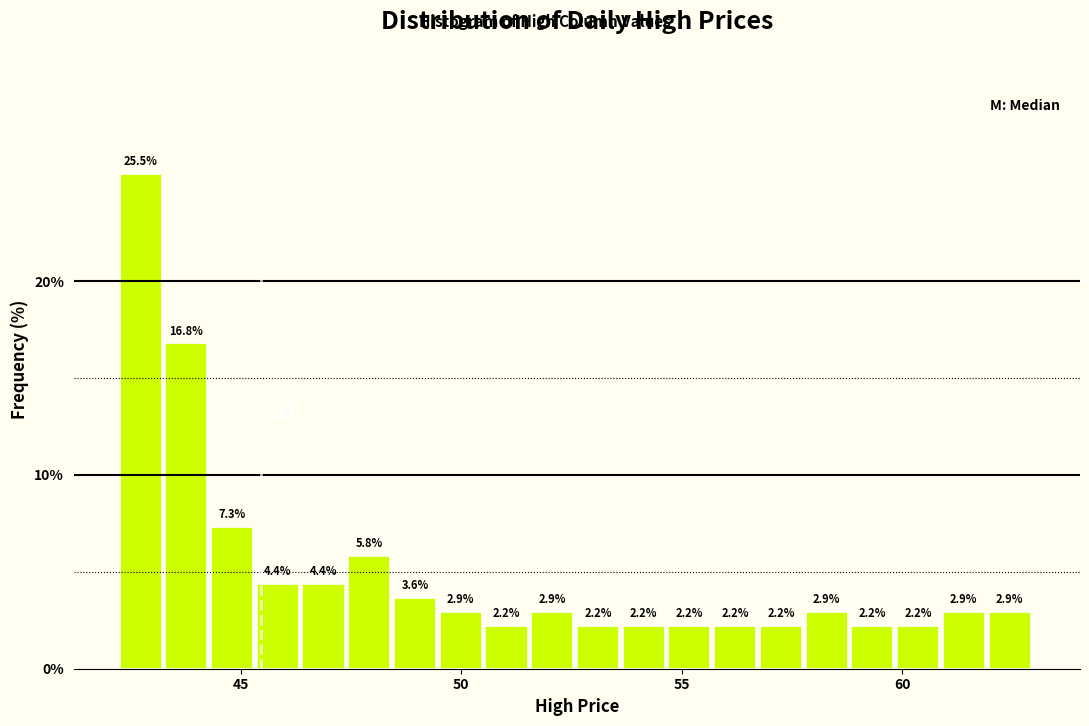

Around what value on the x-axis is the tallest bar? Give the approximate position of its centre, as read against the axis.

42.5